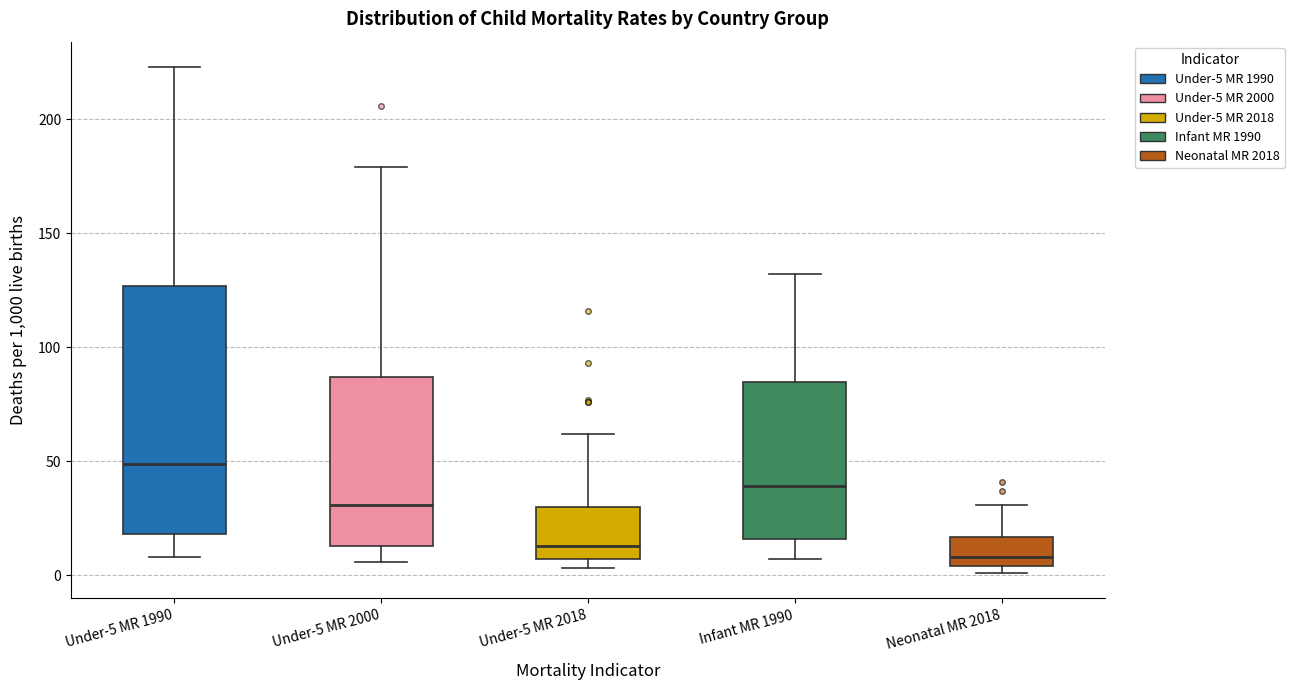

Reading left to right, read every box against the y-axis: the position of its median line, the range the box covers, and the ends of its whiskers. The values are not printed on the chart, so give them approximately, as read against the axis.

Under-5 MR 1990: median 50, box 20 to 125, whiskers 10 to 225
Under-5 MR 2000: median 30, box 15 to 85, whiskers 5 to 180
Under-5 MR 2018: median 15, box 5 to 30, whiskers 5 (just below the box's lower edge) to 60
Infant MR 1990: median 40, box 15 to 85, whiskers 5 to 130
Neonatal MR 2018: median 10, box 5 to 15, whiskers 0 to 30